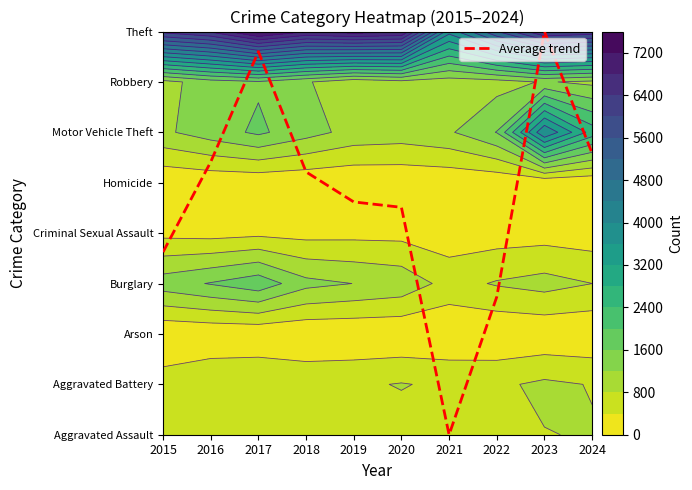

What is the difference between the maximum and minimum values?

8.0